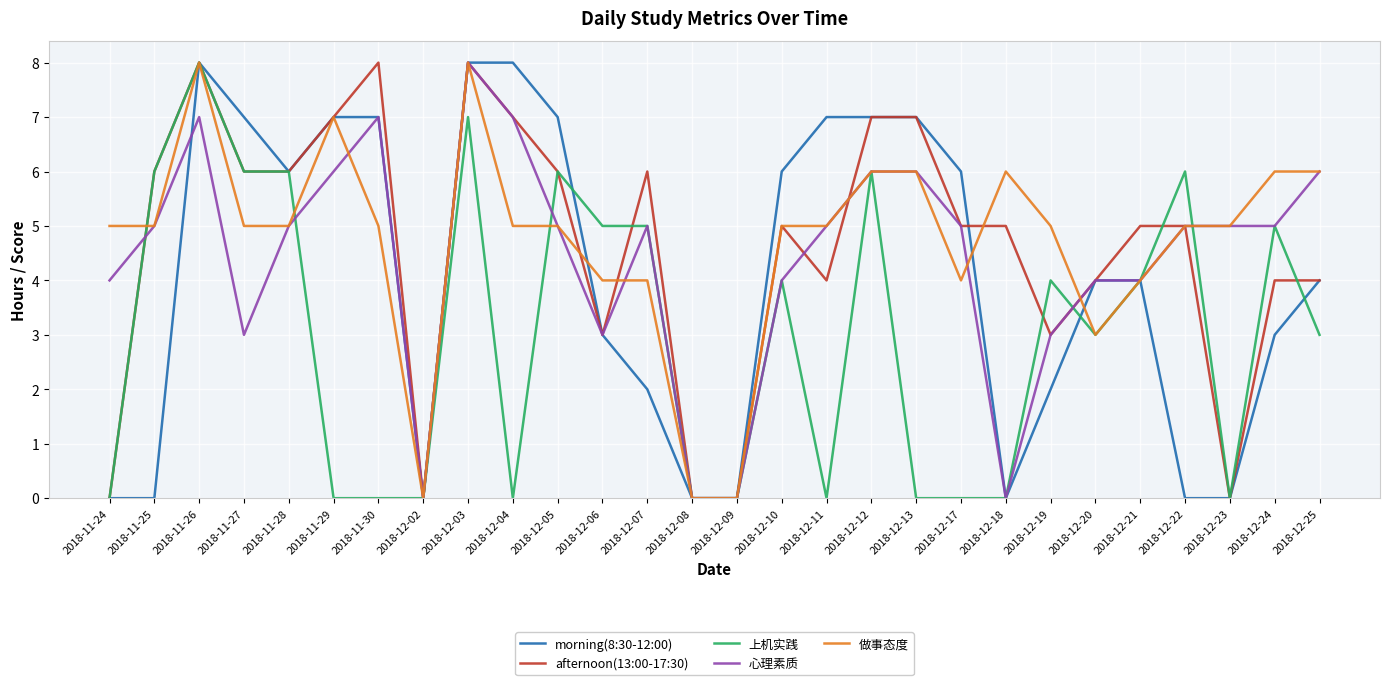

What is the spread (max minus min) of values at 2018-12-03?

1